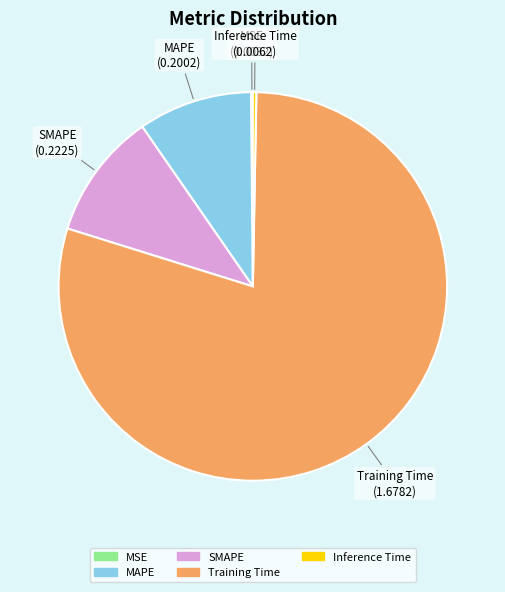

What is the majority slice?

Training Time